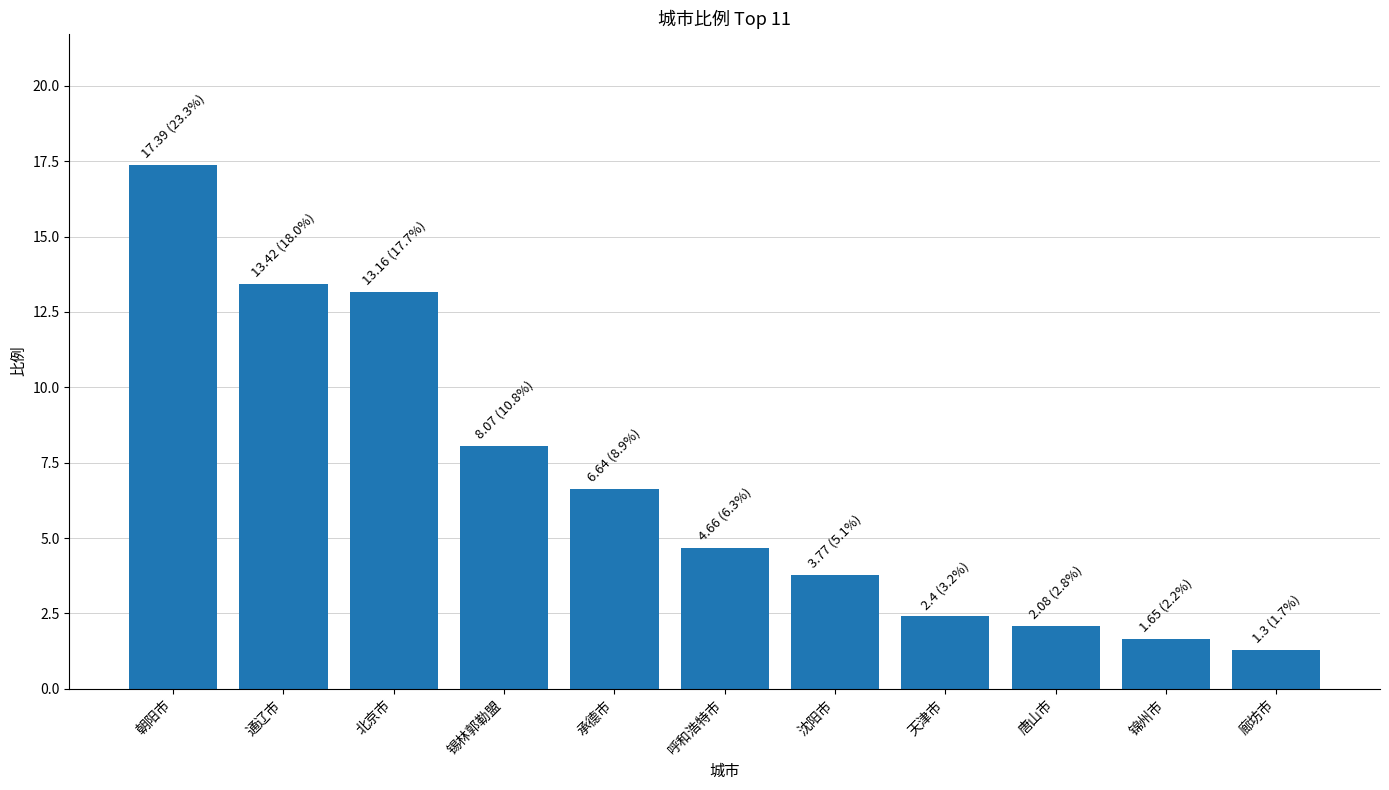

Does the chart contain stacked bars?

No